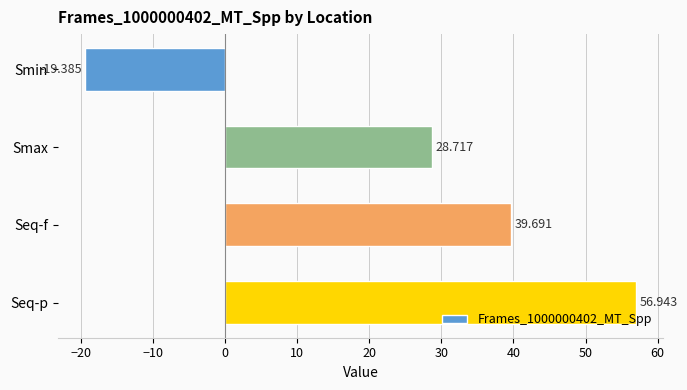

Count the number of data series in this chart.

1